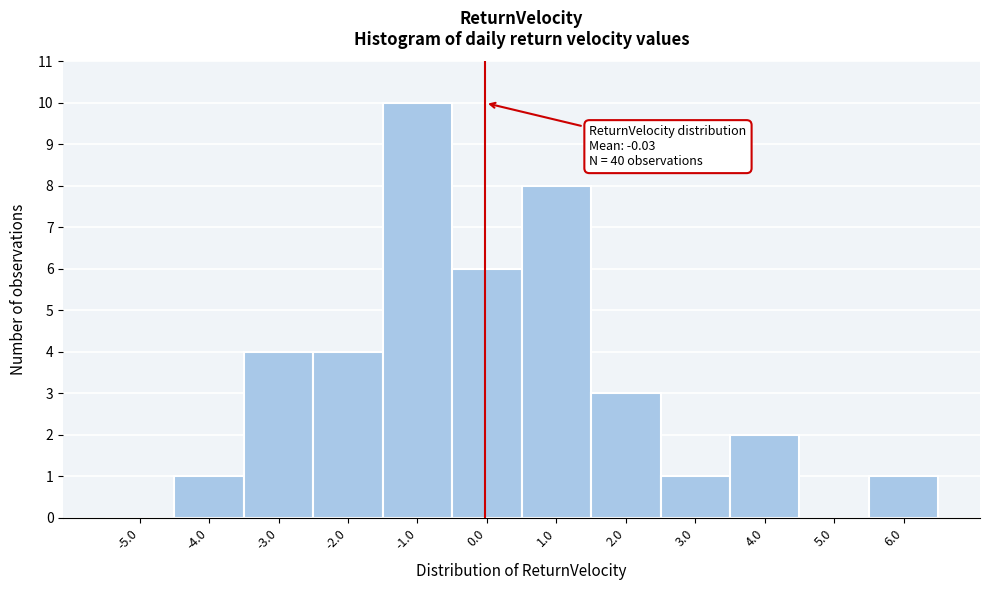

Which range on the x-axis has the tallest bar?

-1.5 to -0.5